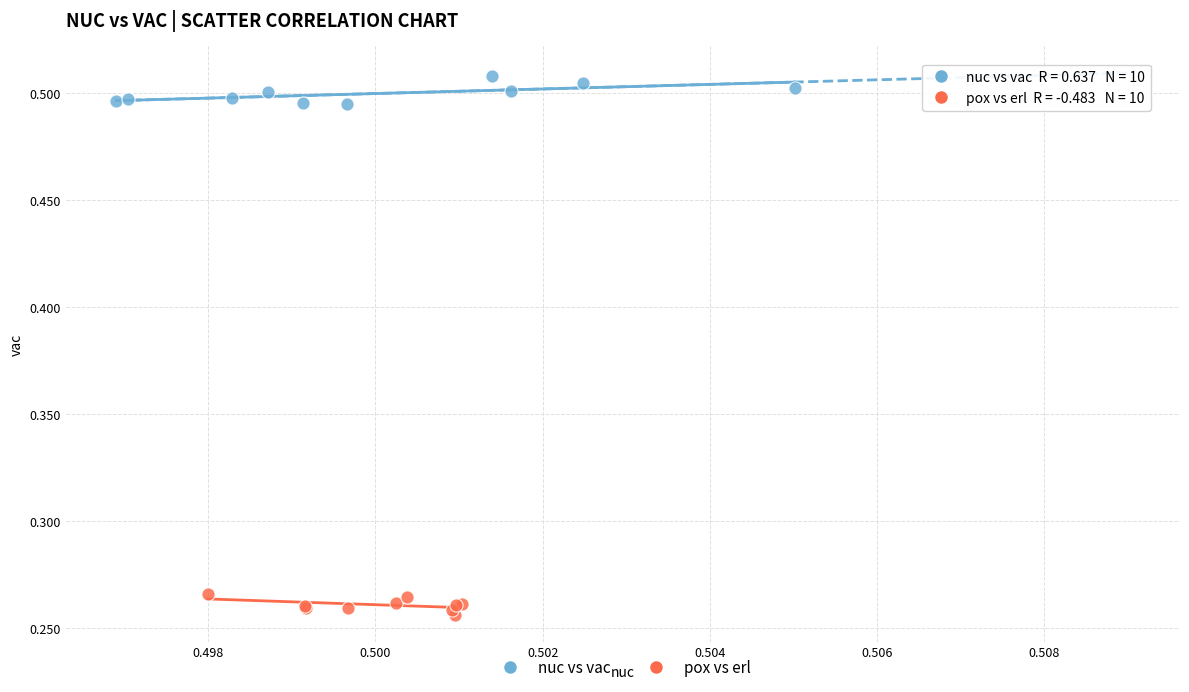

Which series contains the highest Y value?

nuc vs vac